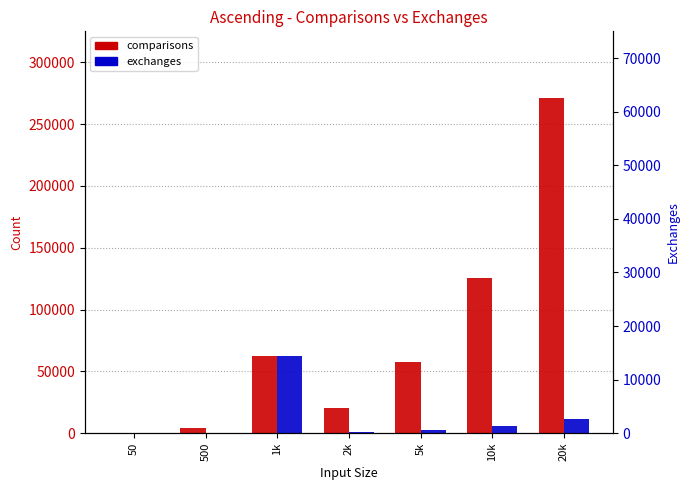

Read the comparisons value at 50, to the nearest 100.

300